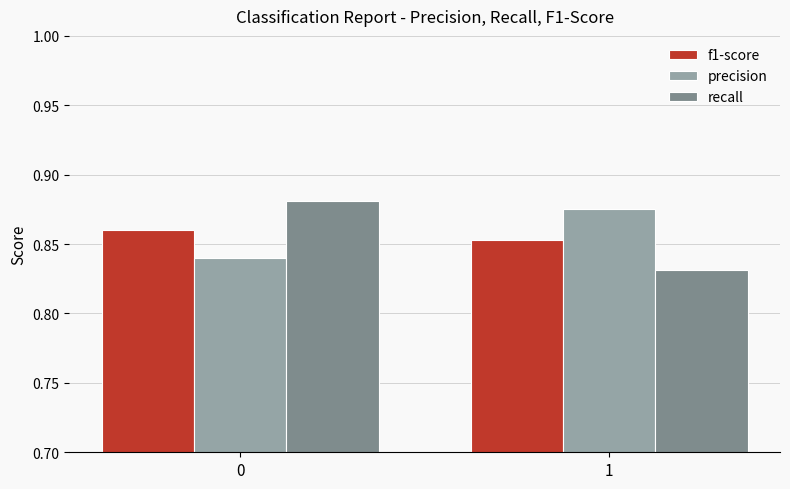

What is the total value across all series at 0?

2.6